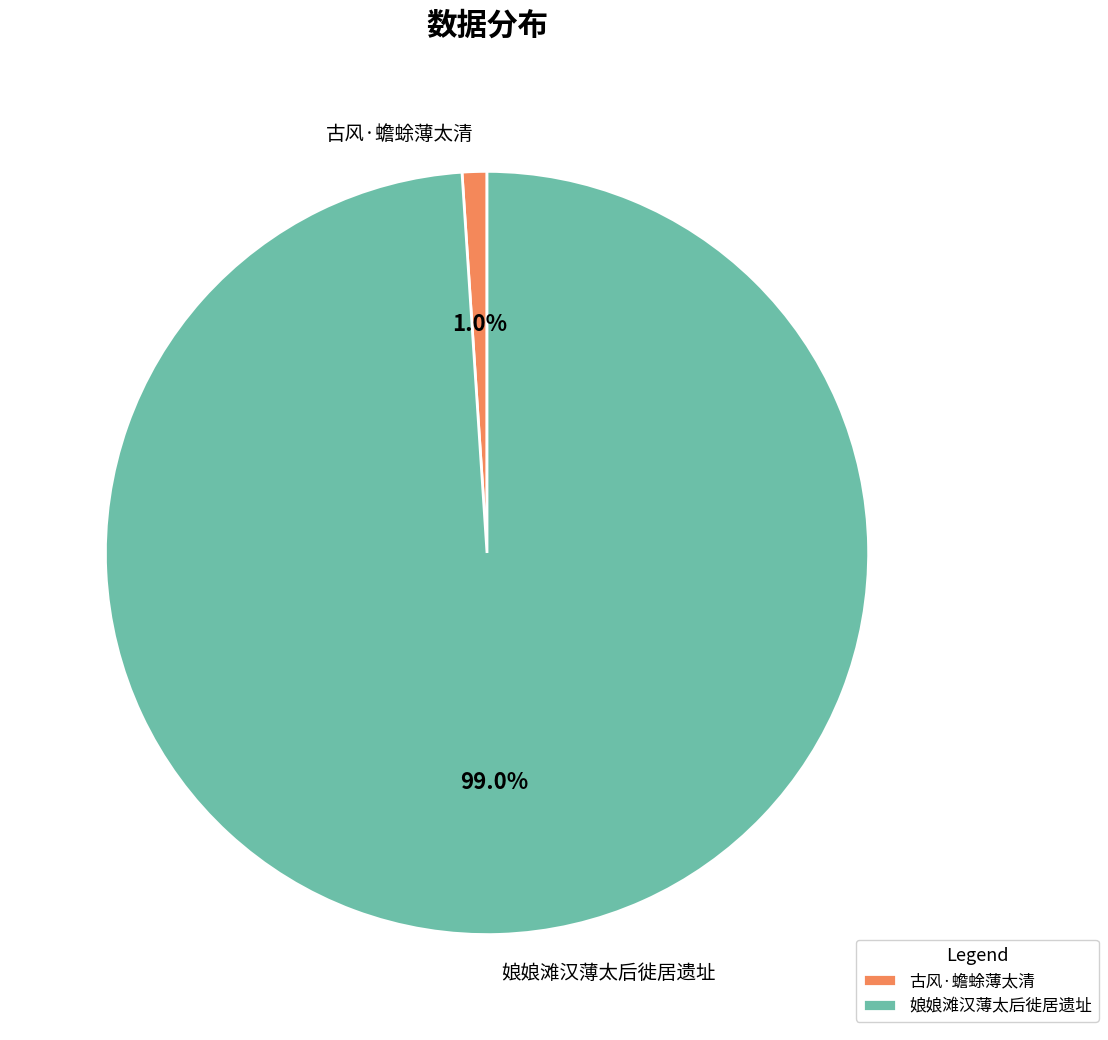

True or false: 古风·蟾蜍薄太清 accounts for 1% of the total.

True